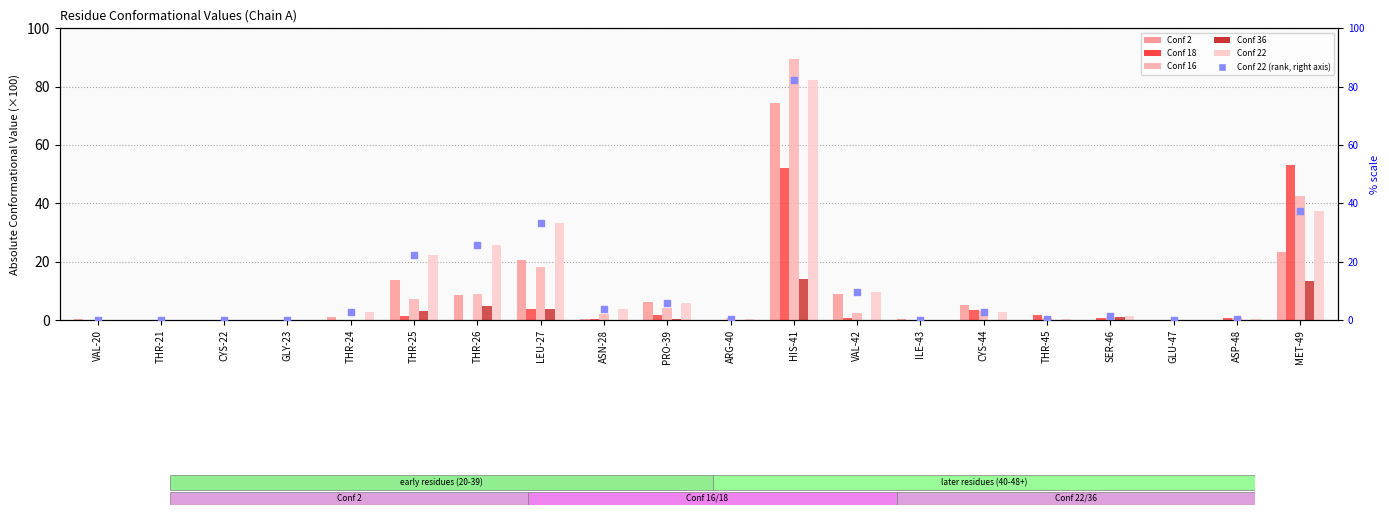

What is the total value across all series at THR-26?

74.0